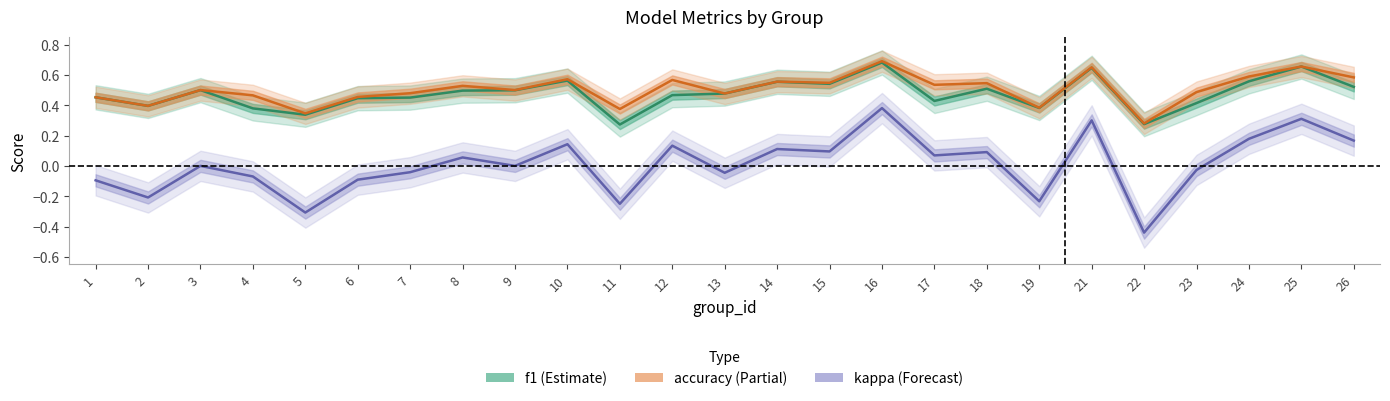

True or false: accuracy and kappa cross at least once.

False